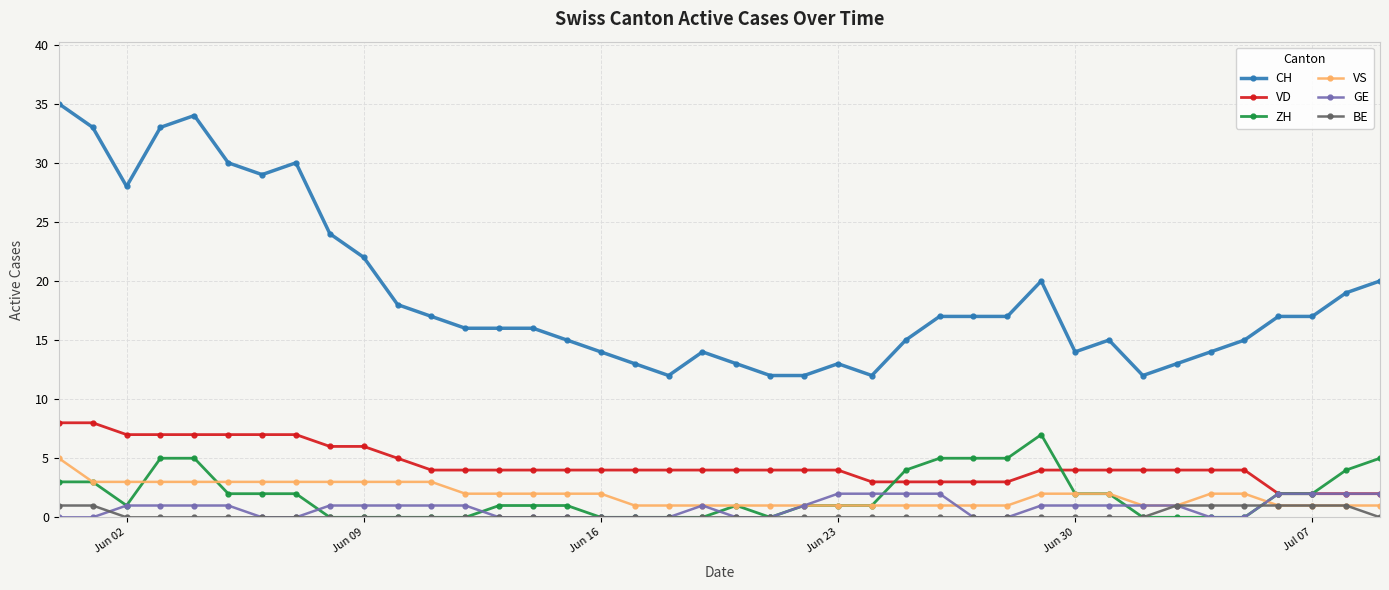

Which series has the widest spread of values?

CH